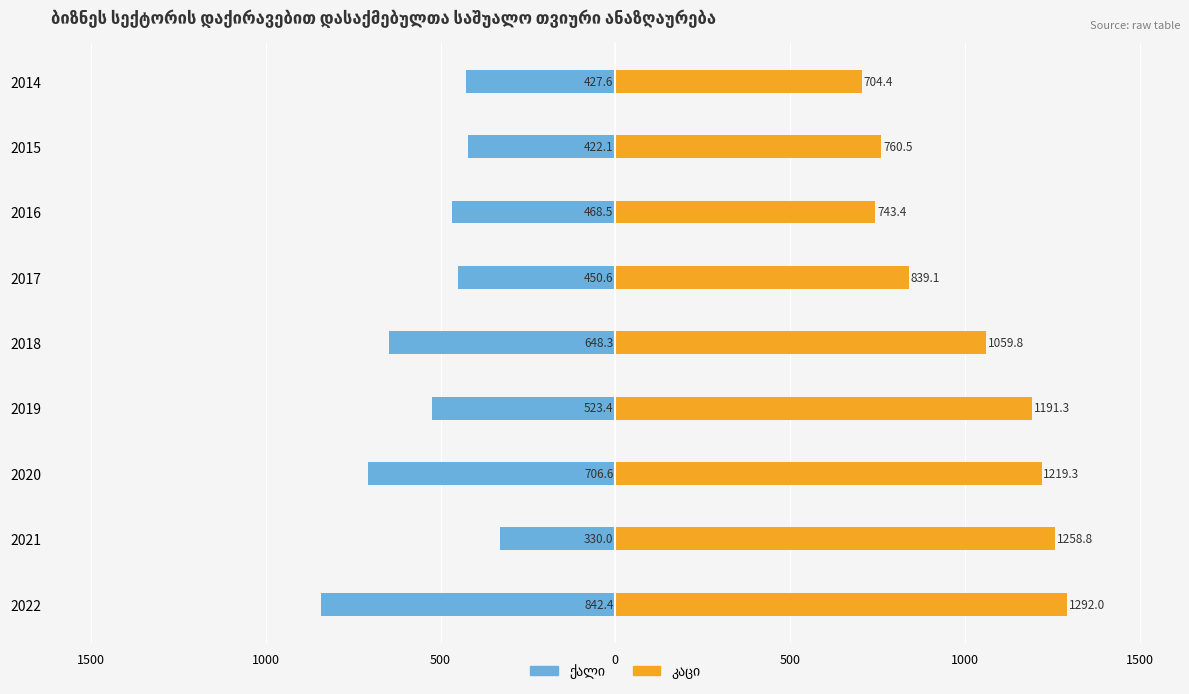

Rank the series by their maximum value, from highest to lowest.

კაცი, ქალი